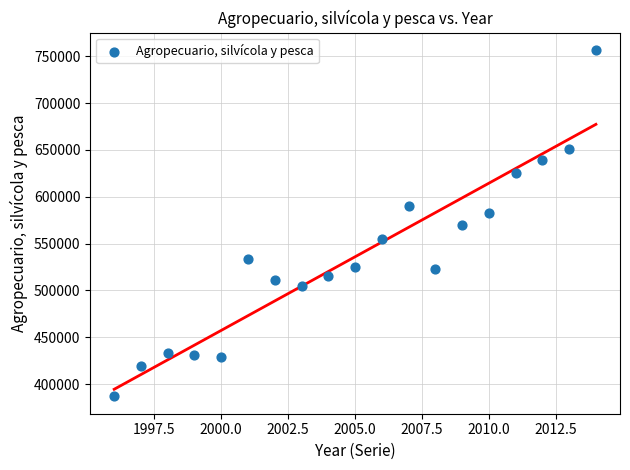

What is the range of Y values (max minus min)?

369898